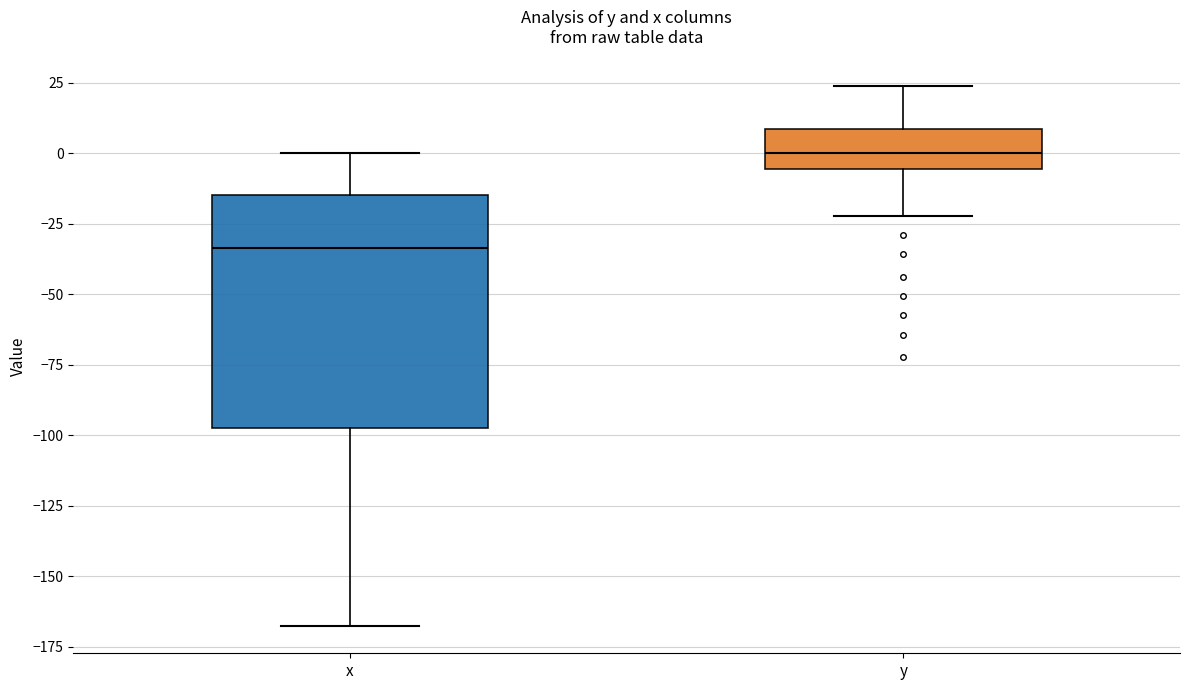

Reading left to right, read every box against the y-axis: the position of its median line, the range the box covers, and the ends of its whiskers. The values are not printed on the chart, so give them approximately, as read against the axis.

x: median -35, box -95 to -15, whiskers -170 to 0
y: median 0, box -5 to 10, whiskers -20 to 25